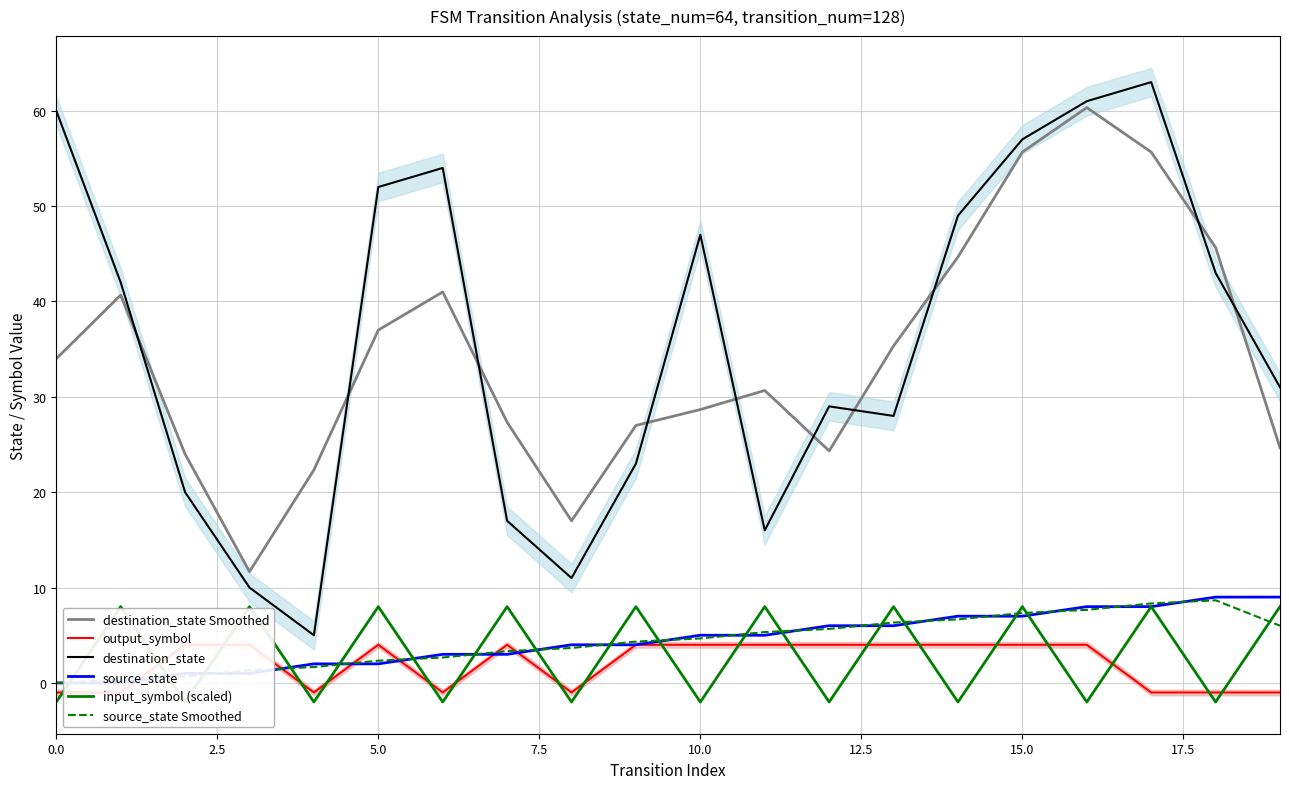

At which category is the sum across all series the highest?

17